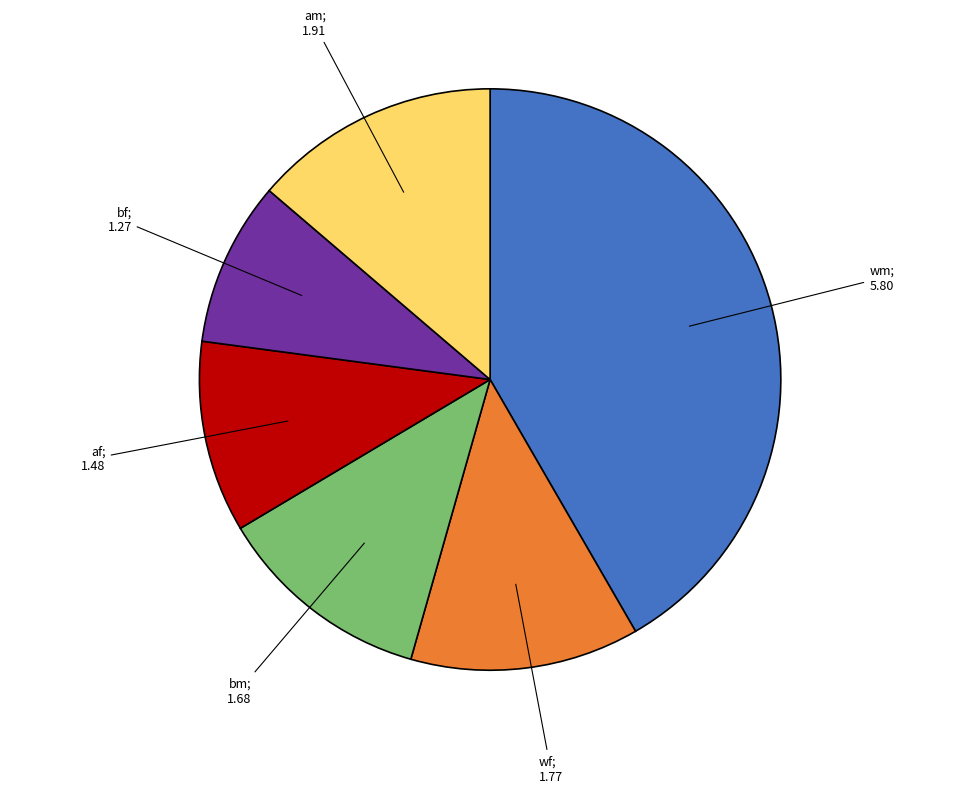

Is there any slice that represents more than half of the pie?

No